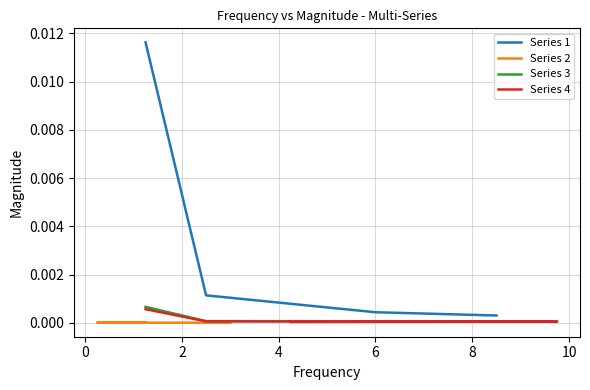

What are all the series names shown in the legend?

Series 1, Series 2, Series 3, Series 4